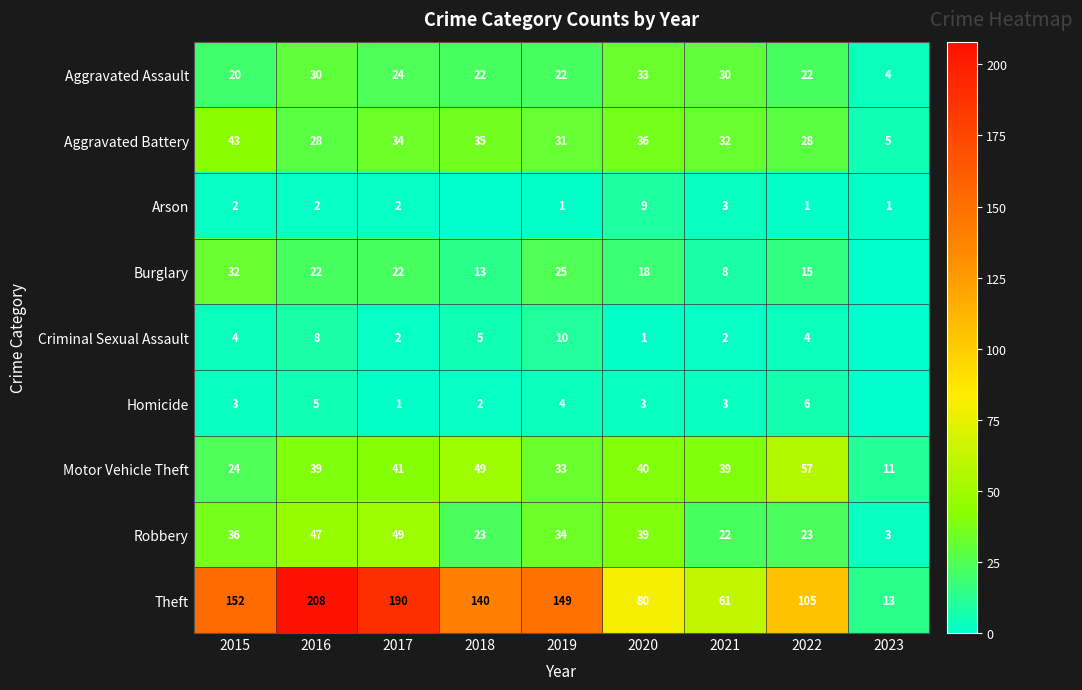

What is the highest value of the Theft series?

208